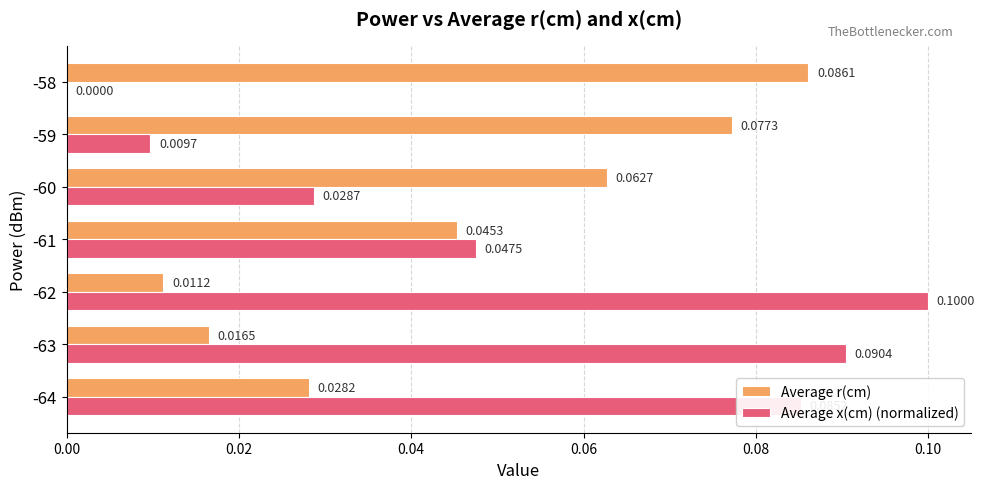

At which category is the sum across all series the highest?

-64